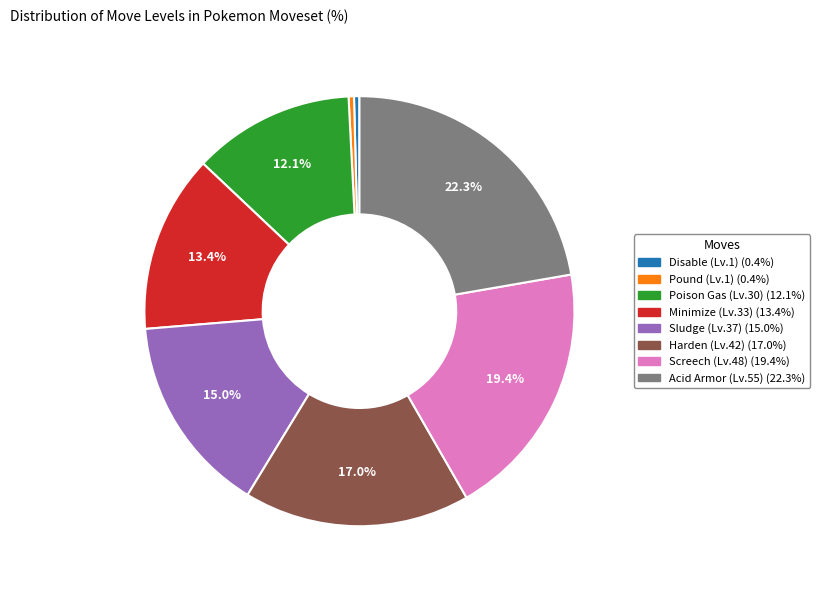

How many slices are in this pie chart?

8